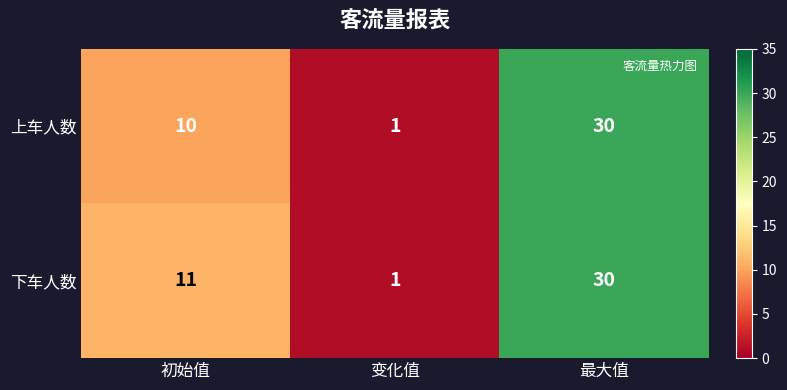

List the series in order of their overall mean, highest first.

下车人数, 上车人数